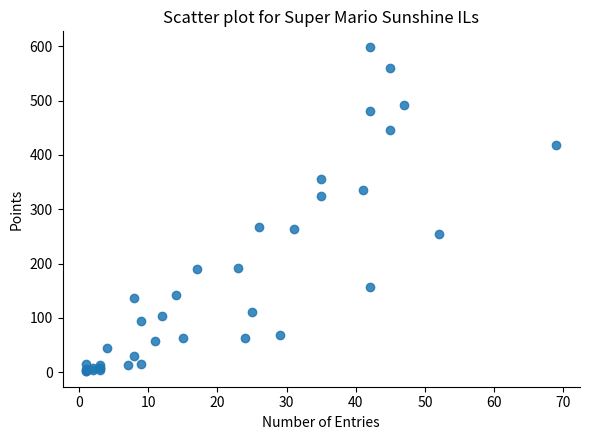

What Y value in the scatter plot is closest to 300?

325